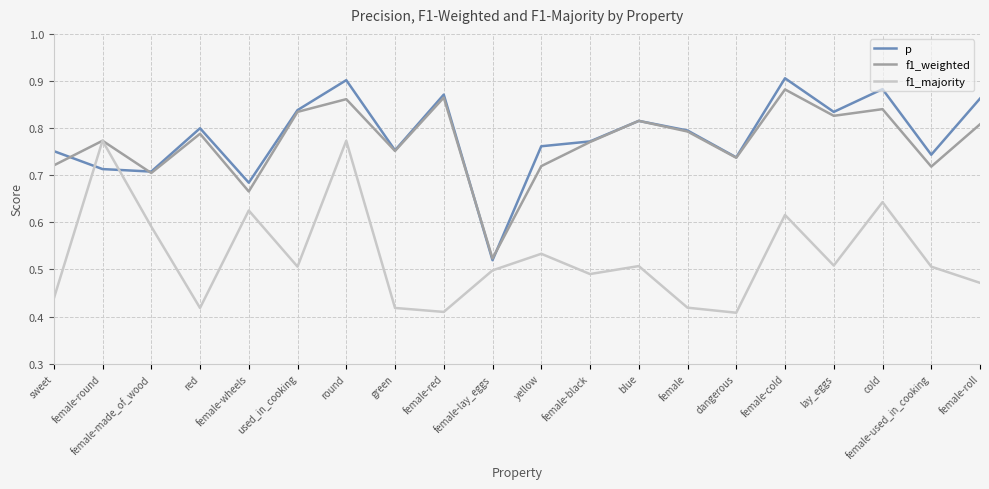

What position from the right is red?

17